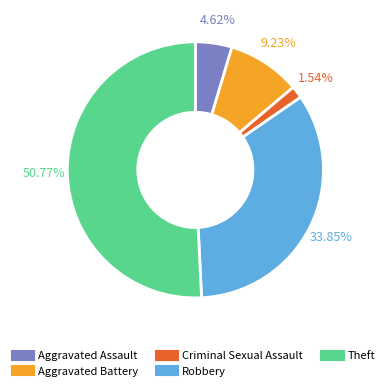

To the nearest percent, what is the average slice percentage?

20%